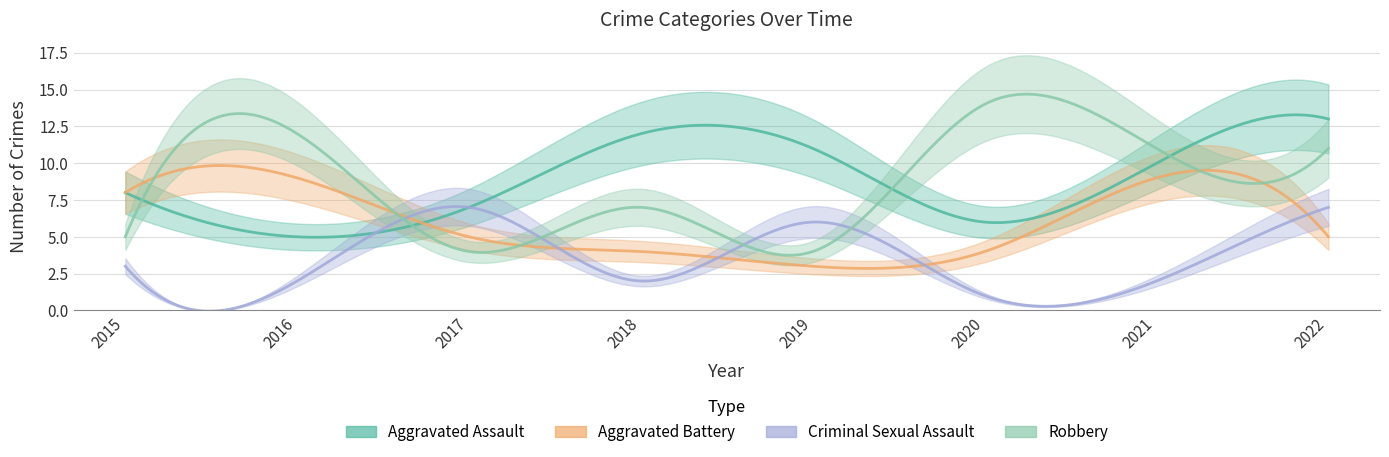

Where is Aggravated Assault nearest to the value 9?

2015